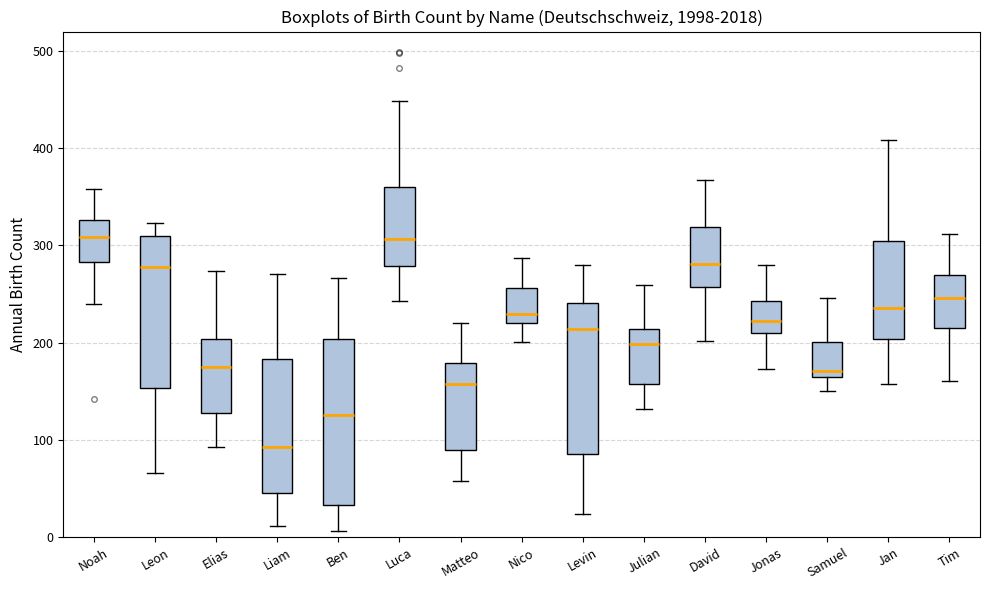

Which box is the tallest, from its lower edge to its upper edge?

Ben